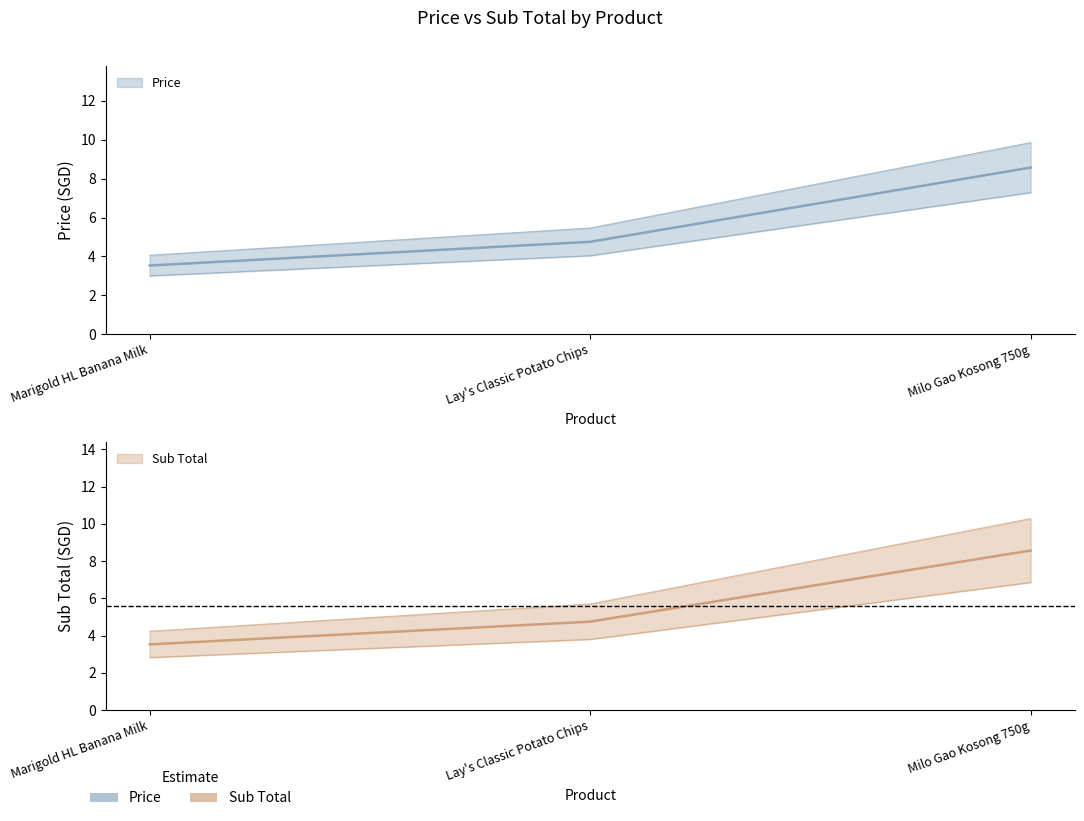

What is the label of the 1st point from the left?

Marigold HL Banana Milk